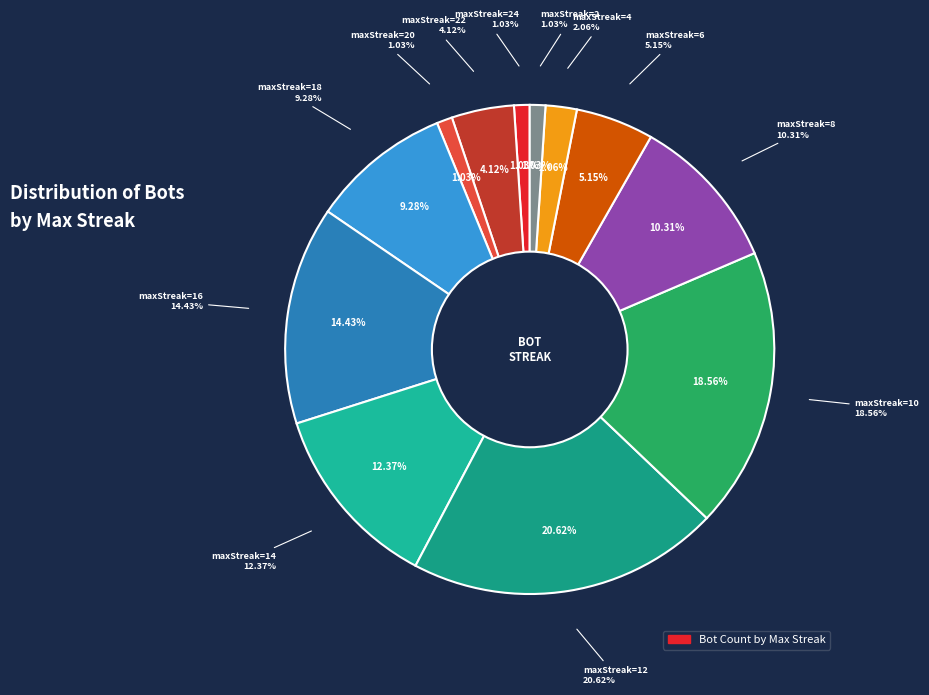

To the nearest percent, what is the difference between the largest and smallest slice percentages?

20%